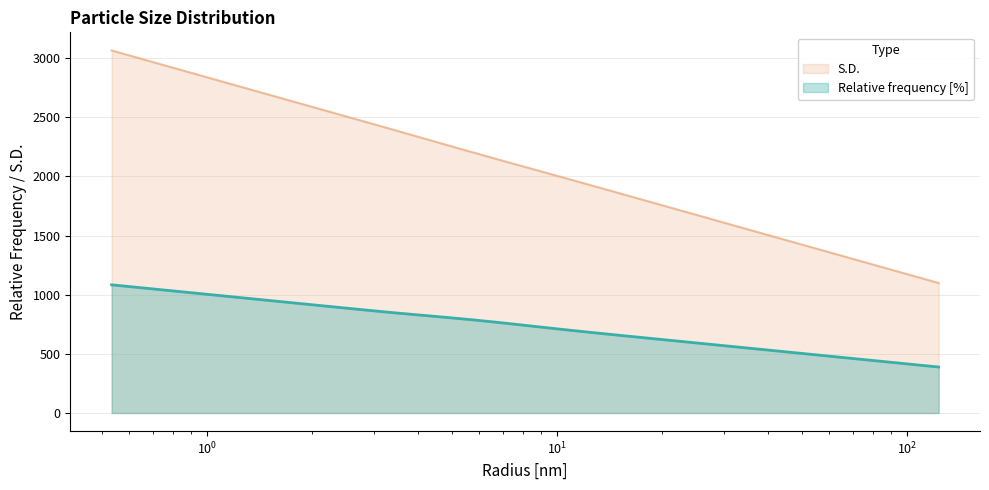

What position from the left is 8.697489738464355?

21